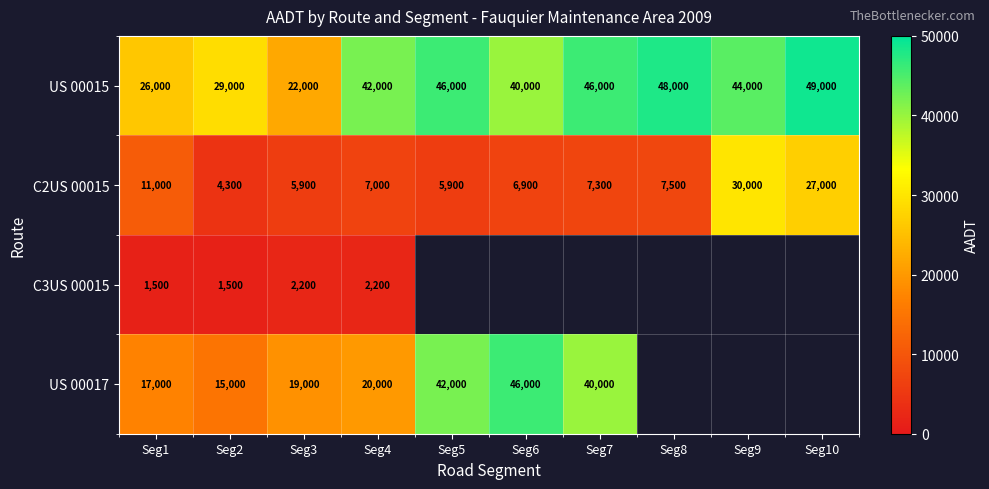

How many distinct data groups are displayed?

4